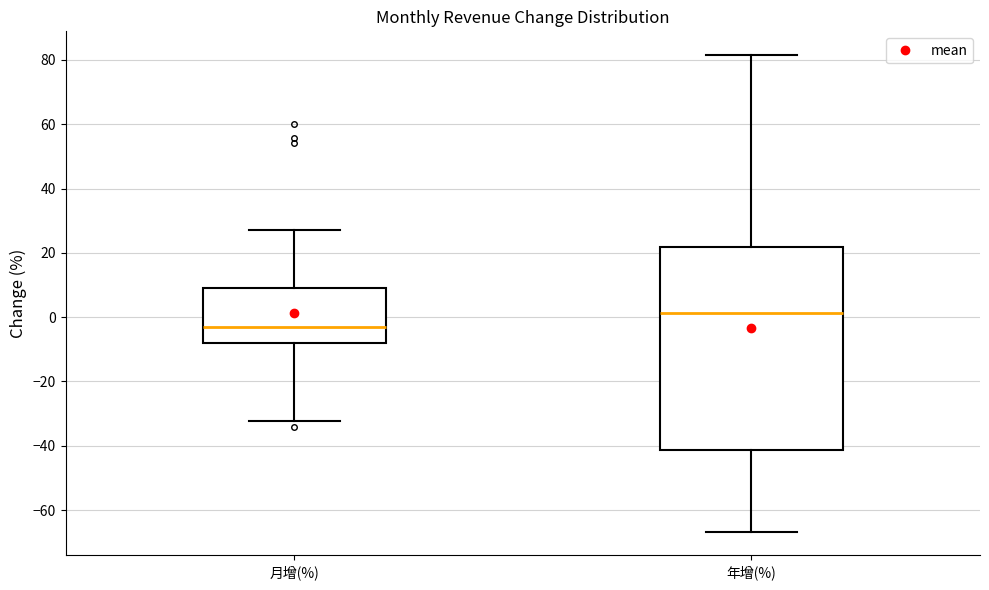

Which box has the highest median line?

年增(%)